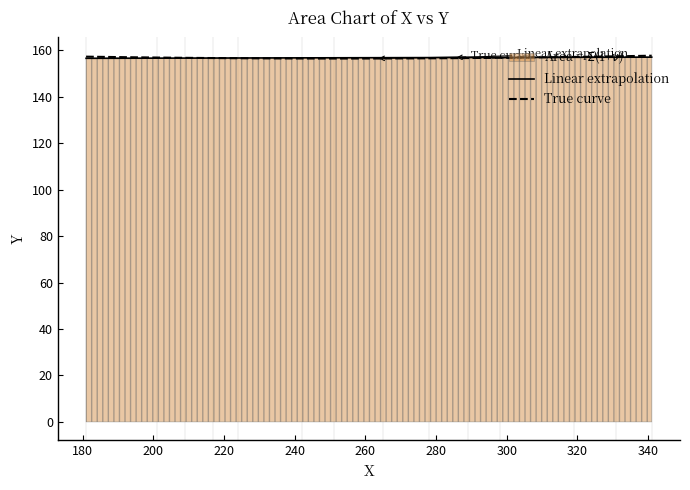

What is the difference between the maximum and minimum values in the Linear extrapolation series?

0.5